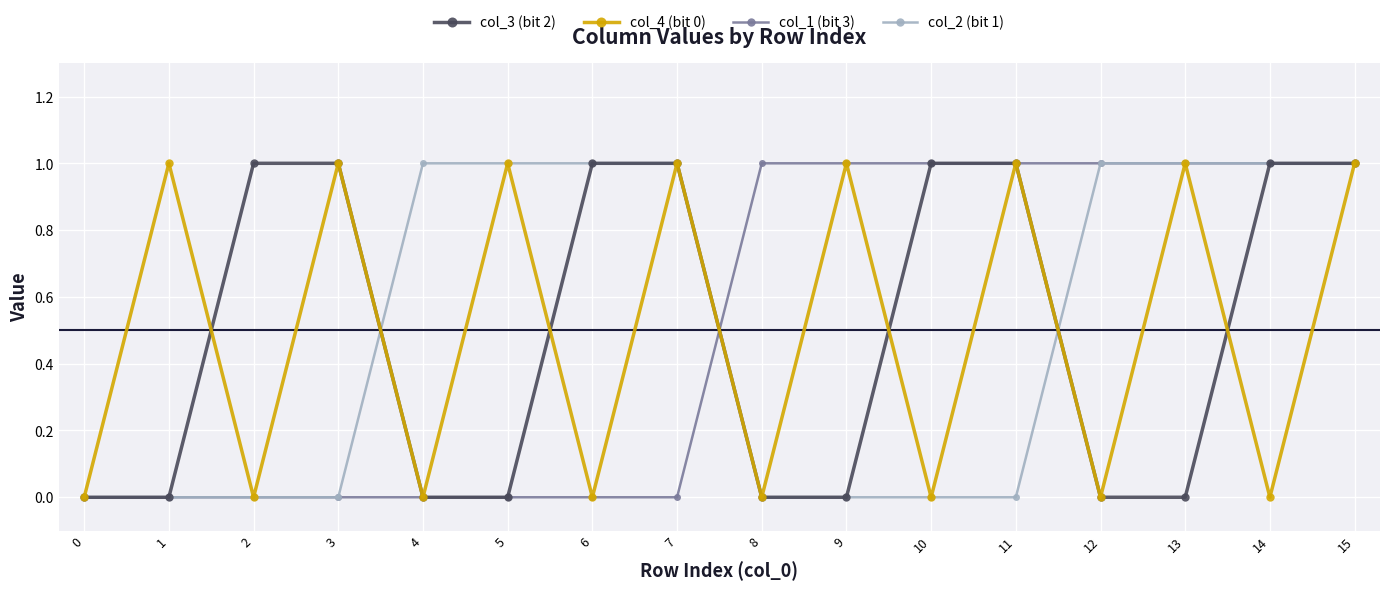

True or false: col_3 (bit 2) and col_4 (bit 0) cross at least once.

True